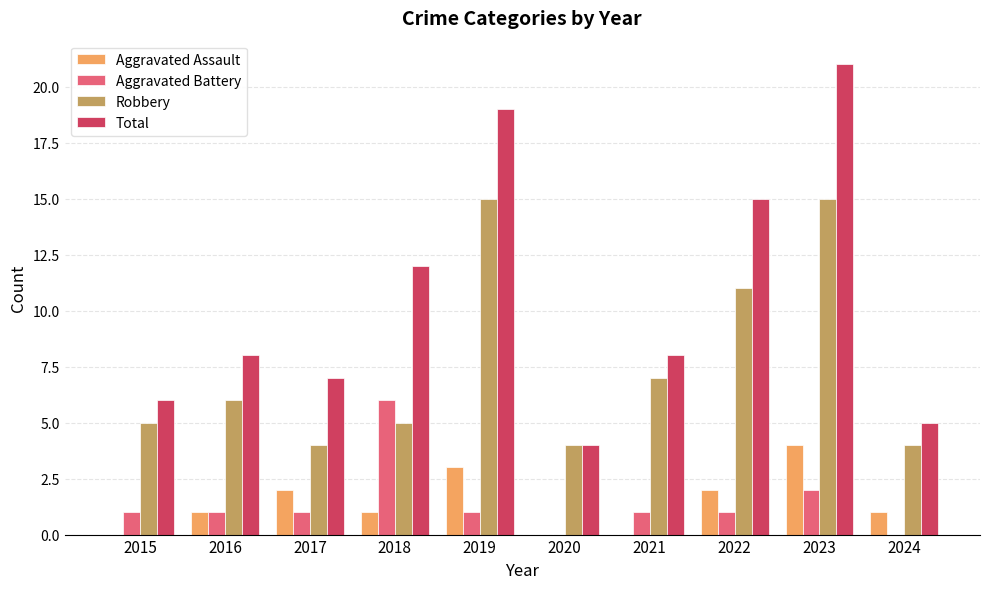

What is the total value across all series at 2015?

12